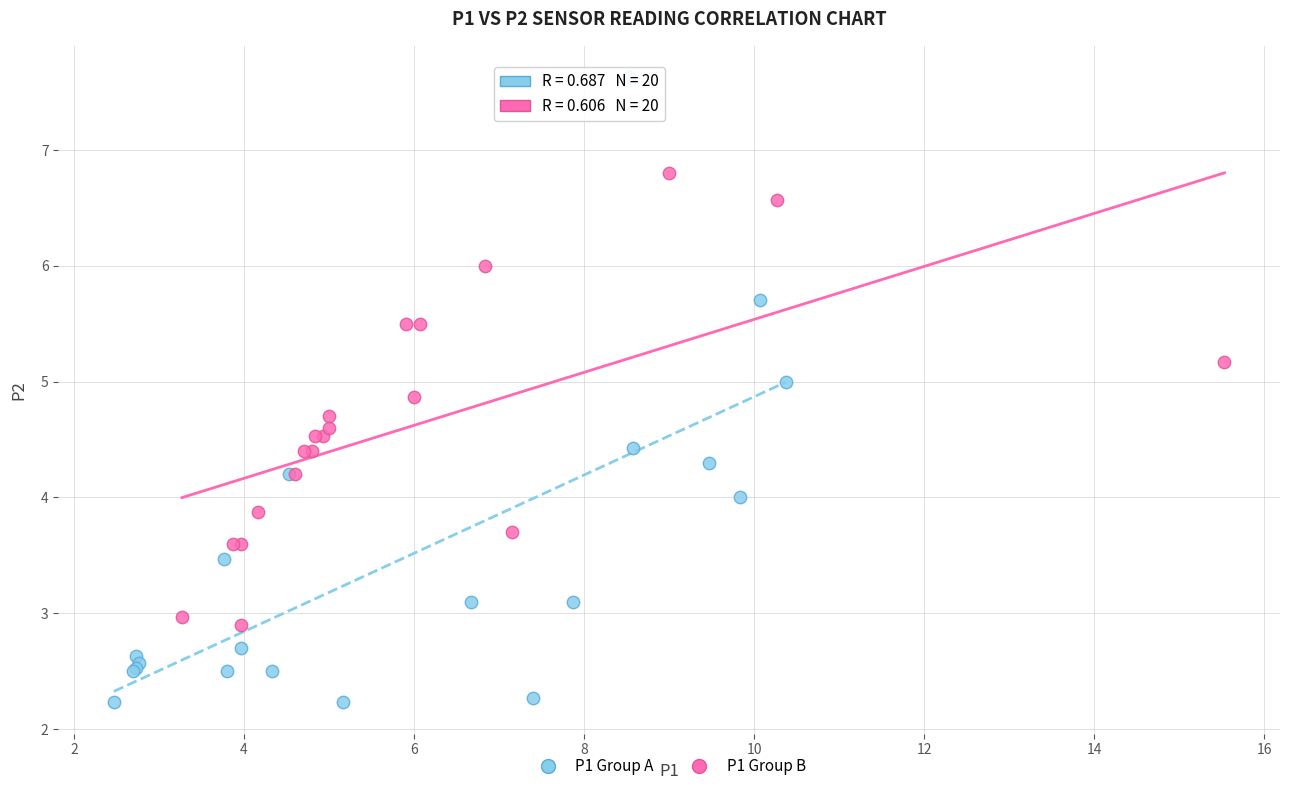

Which series has the largest Y range (max minus min)?

P1 Group A